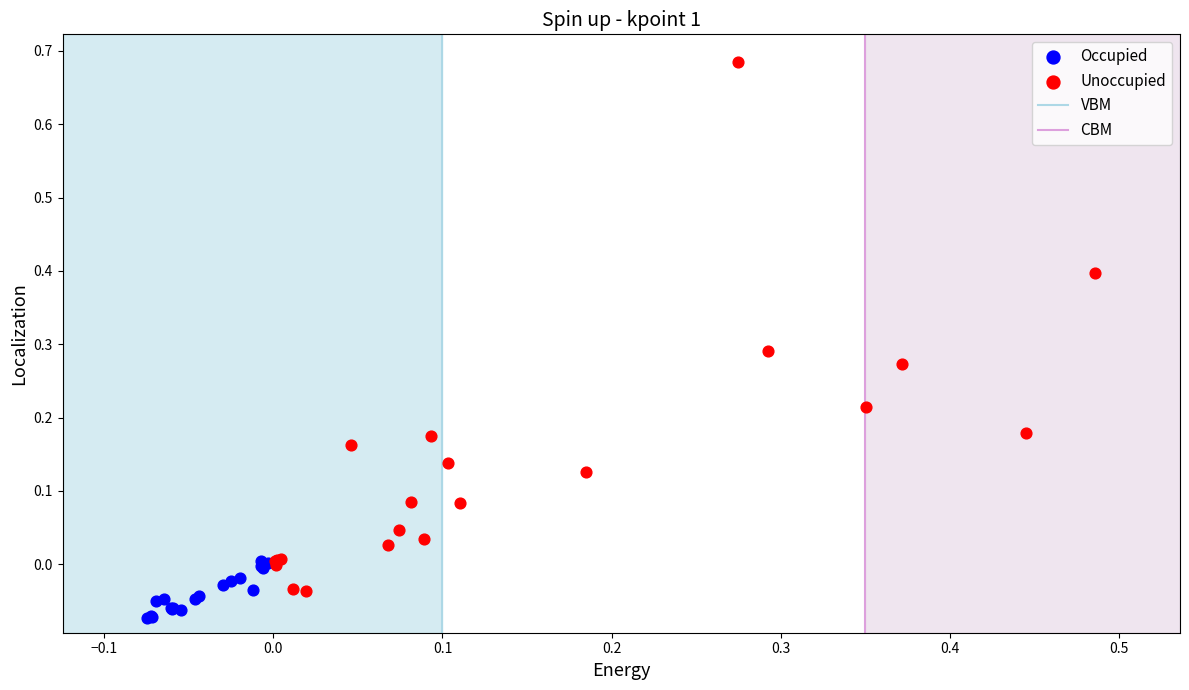

Which series reaches the maximum Y coordinate?

Unoccupied